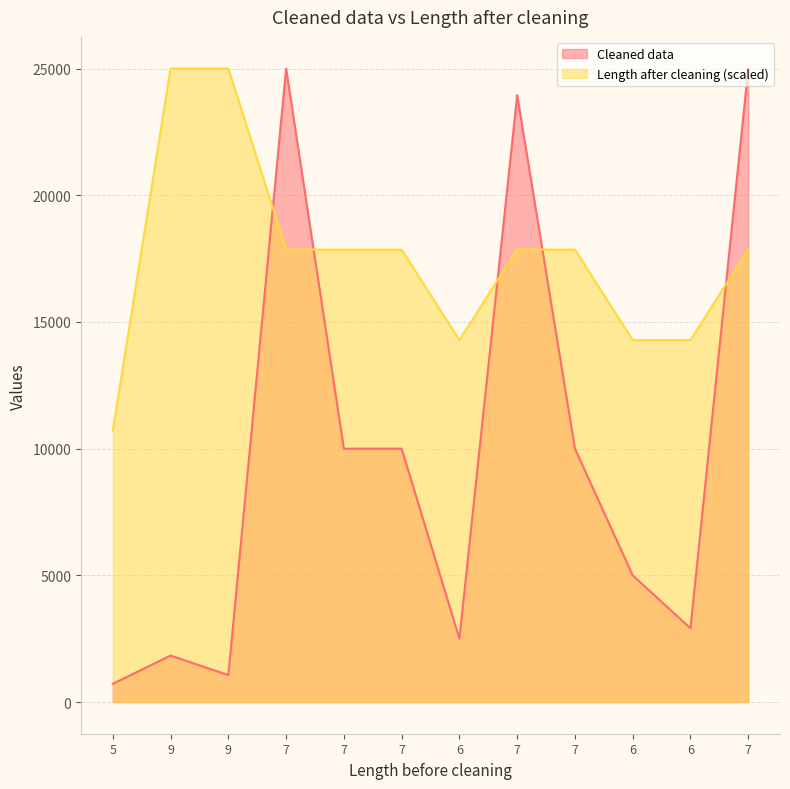

Reading right to left, list all the values displayed in this chart.

Cleaned data: 25000.0	2910.0	5000.0	10000.0	23950.0	2500.0	10000.0	10000.0	25000.0	1063.7	1834.1	720.0
Length after cleaning: 17857.1	14285.7	14285.7	17857.1	17857.1	14285.7	17857.1	17857.1	17857.1	25000.0	25000.0	10714.3